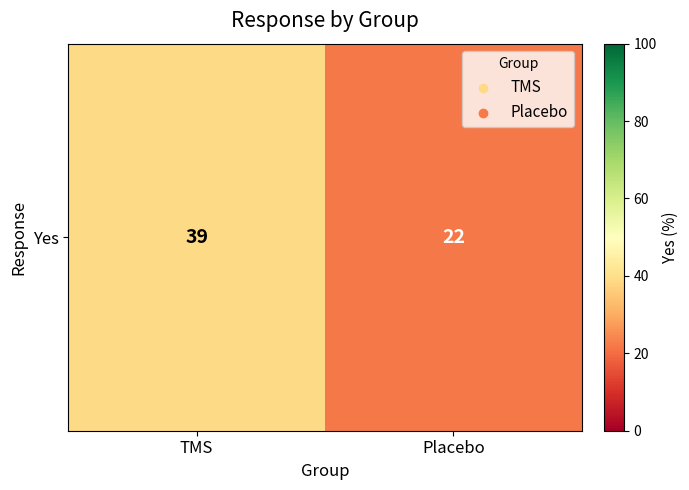

List the labels in order of value, smallest first.

Placebo, TMS